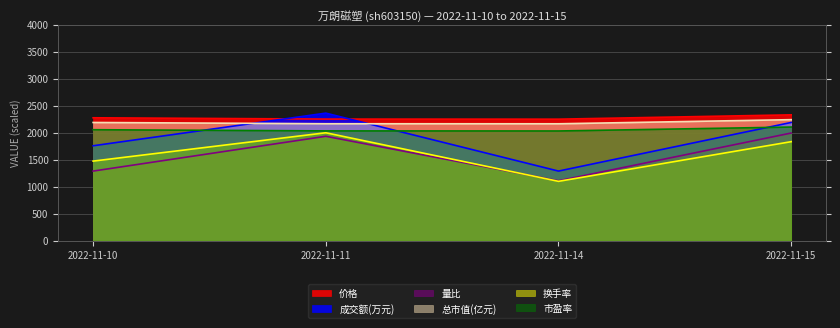

What value does the 价格 series have at 2022-11-14?

2252.0